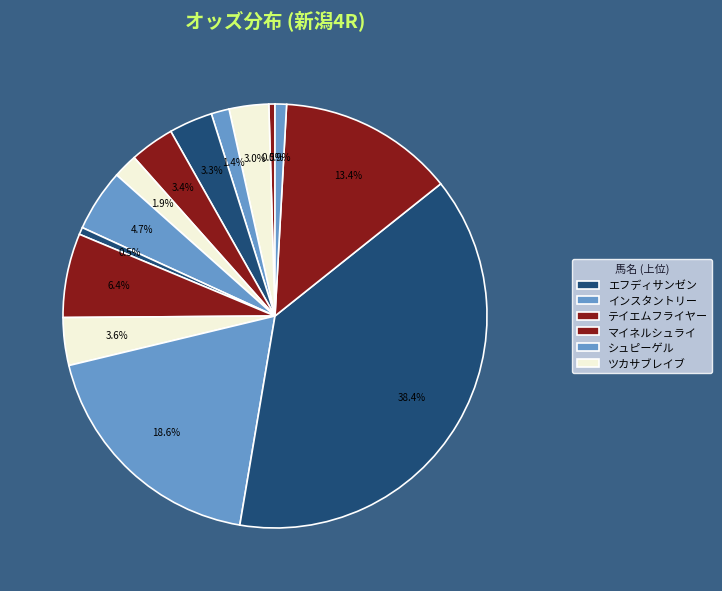

Count the number of slices in the pie.

14